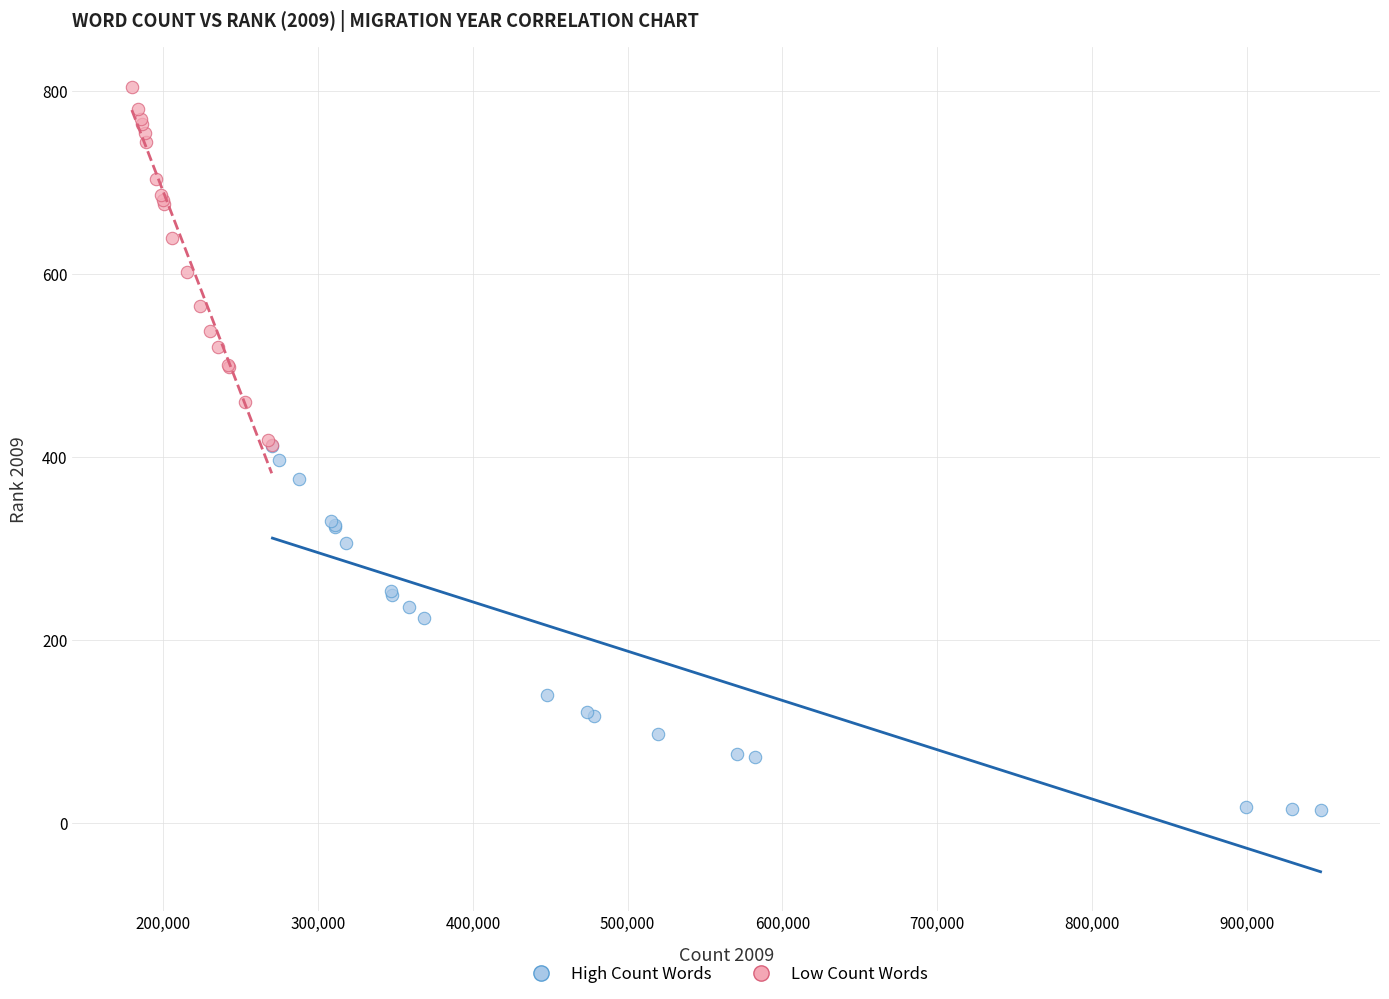

Which series reaches the maximum Y coordinate?

Low Count Words